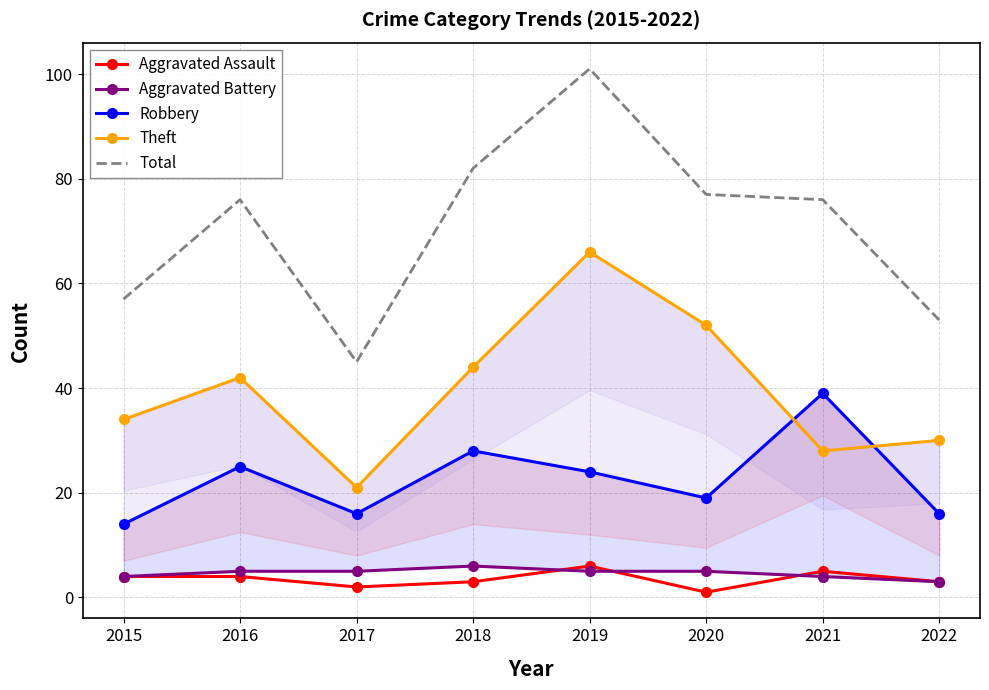

What is the highest value of the Aggravated Assault series?

6